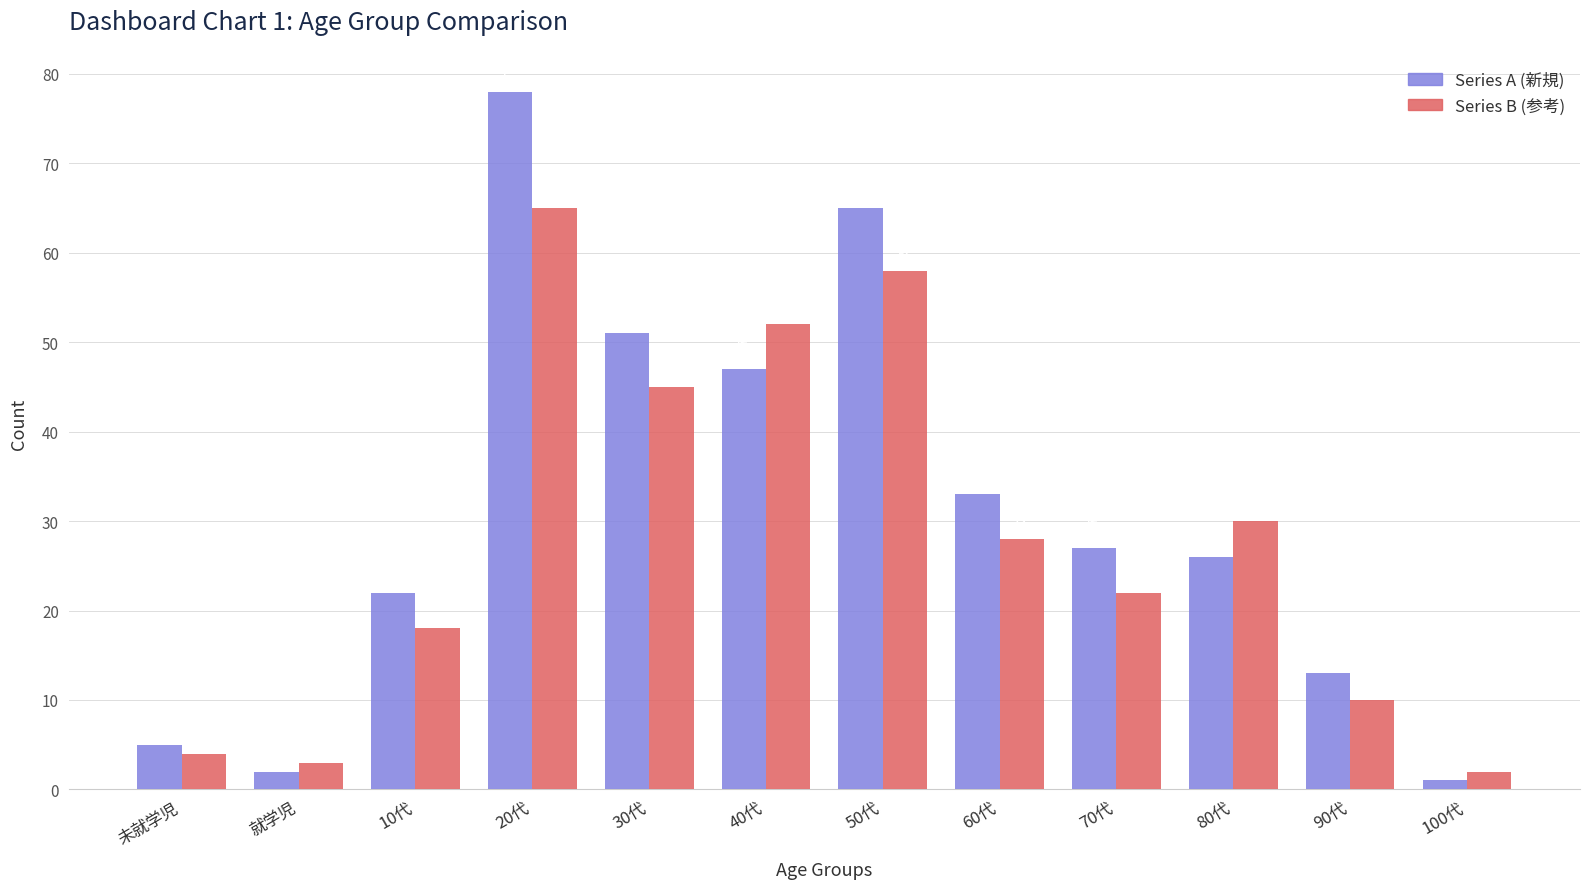

At which category does the chart reach its peak across all series?

20代